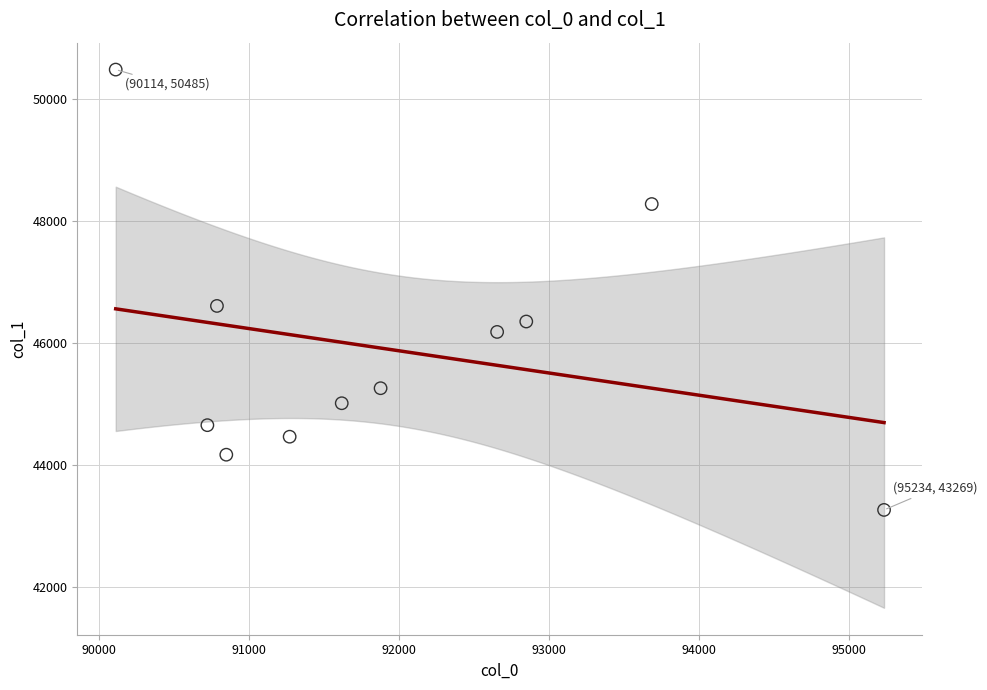

What Y value in the scatter plot is closest to 46877?

46611.9